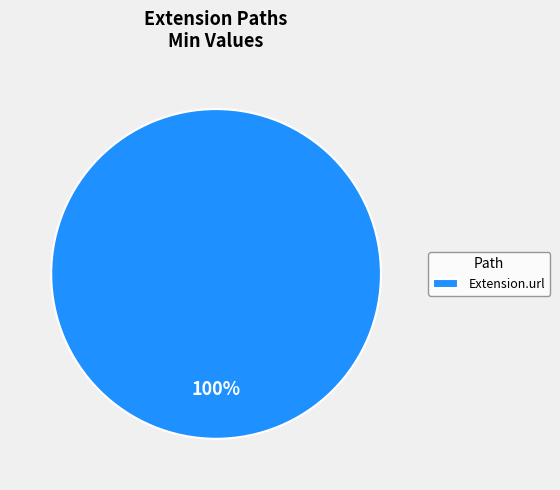

True or false: Extension.url accounts for 100% of the total.

True